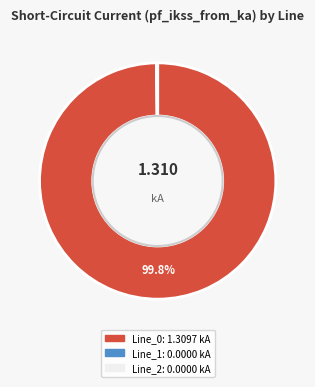

Does any single category account for the majority?

Yes